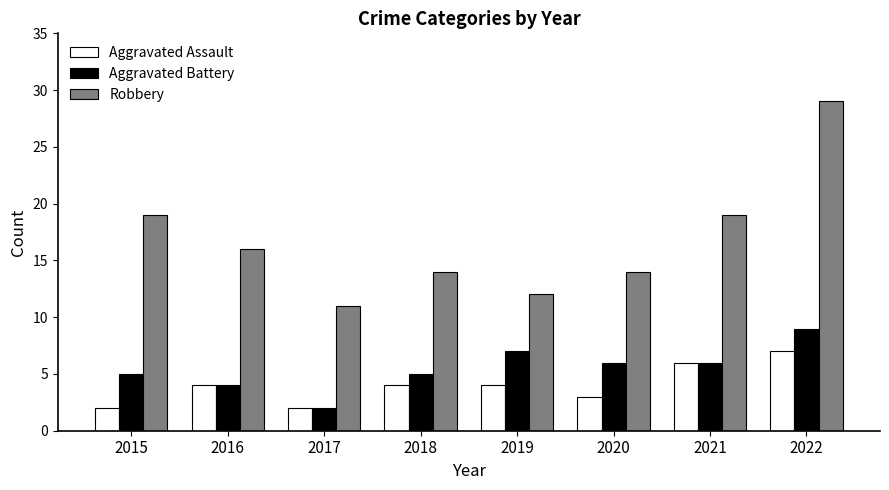

What is the sum of the Aggravated Battery values at 2017 and 2020?

8